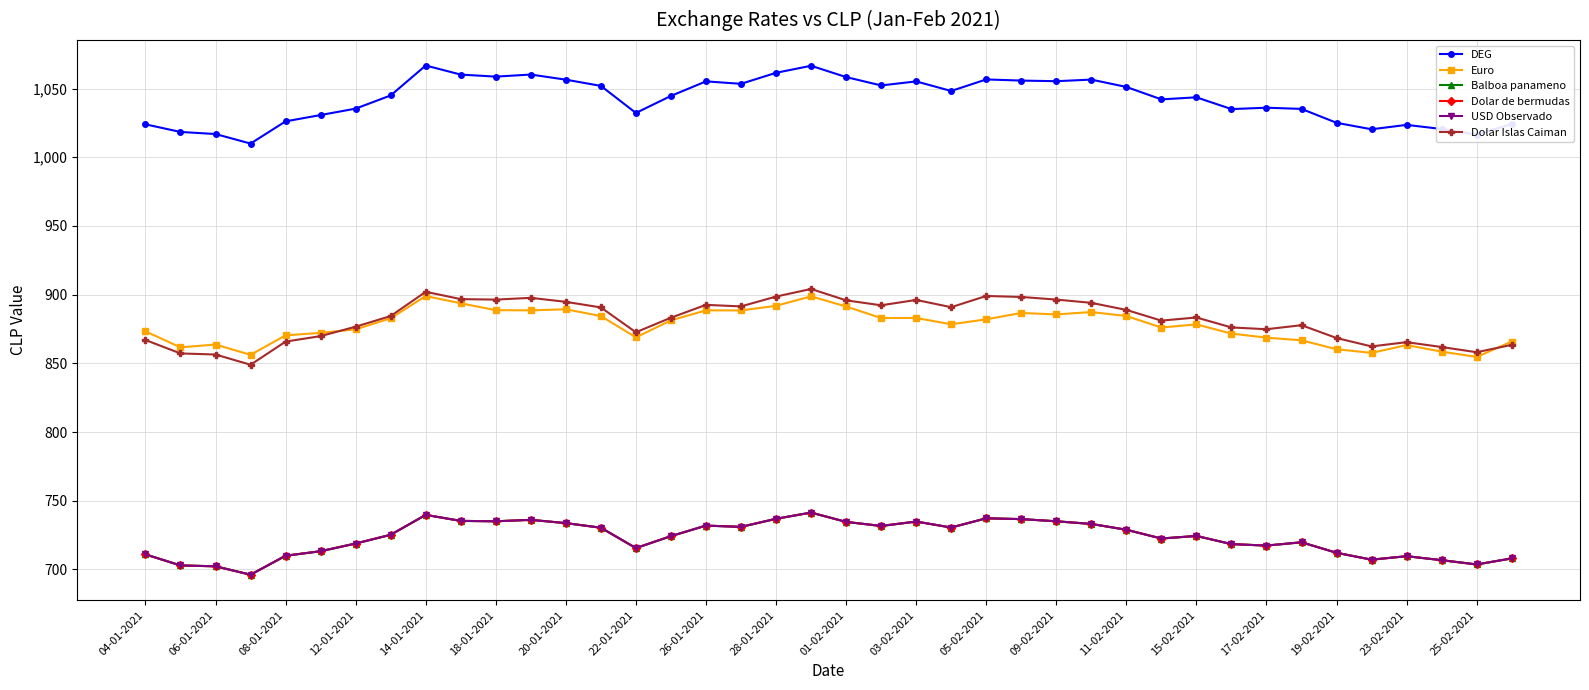

Is this an area chart (filled region under the line)?

No